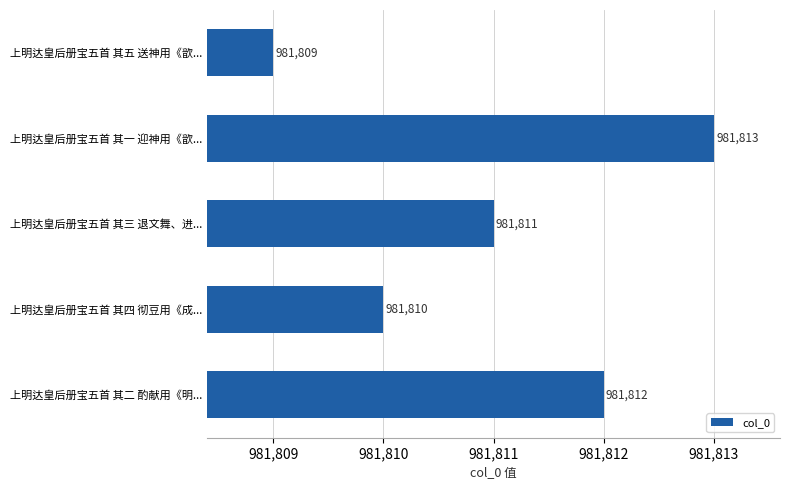

What is the approximate value at 上明达皇后册宝五首 其五 送神用《歆...?

981809